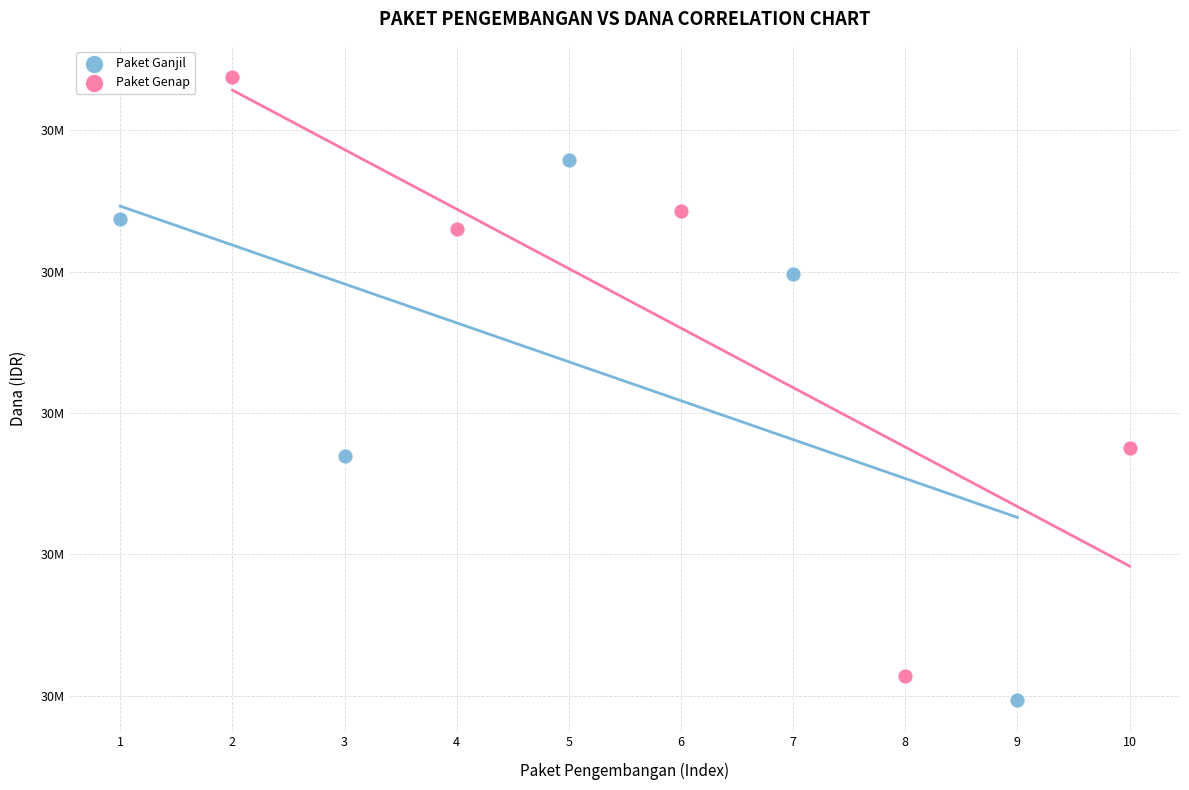

Which series contains the lowest Y value?

Paket Ganjil